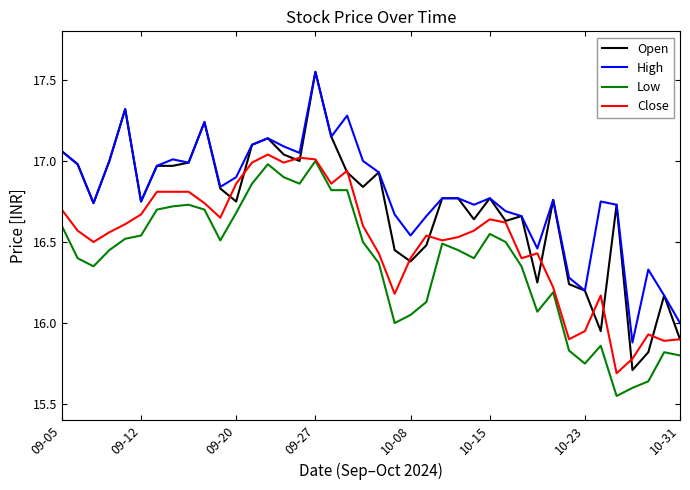

Rank the series by their average value, from lowest to highest.

Low, Close, Open, High